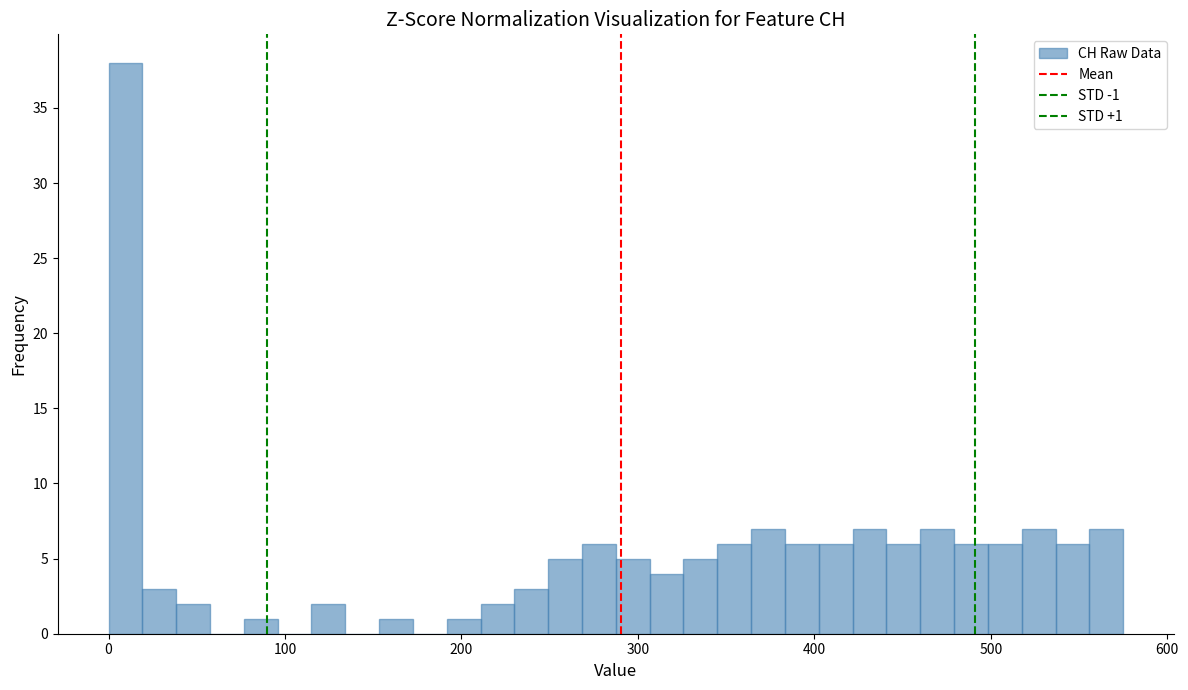

Read against the x-axis, roughly where is the centre of the tallest bar?

10